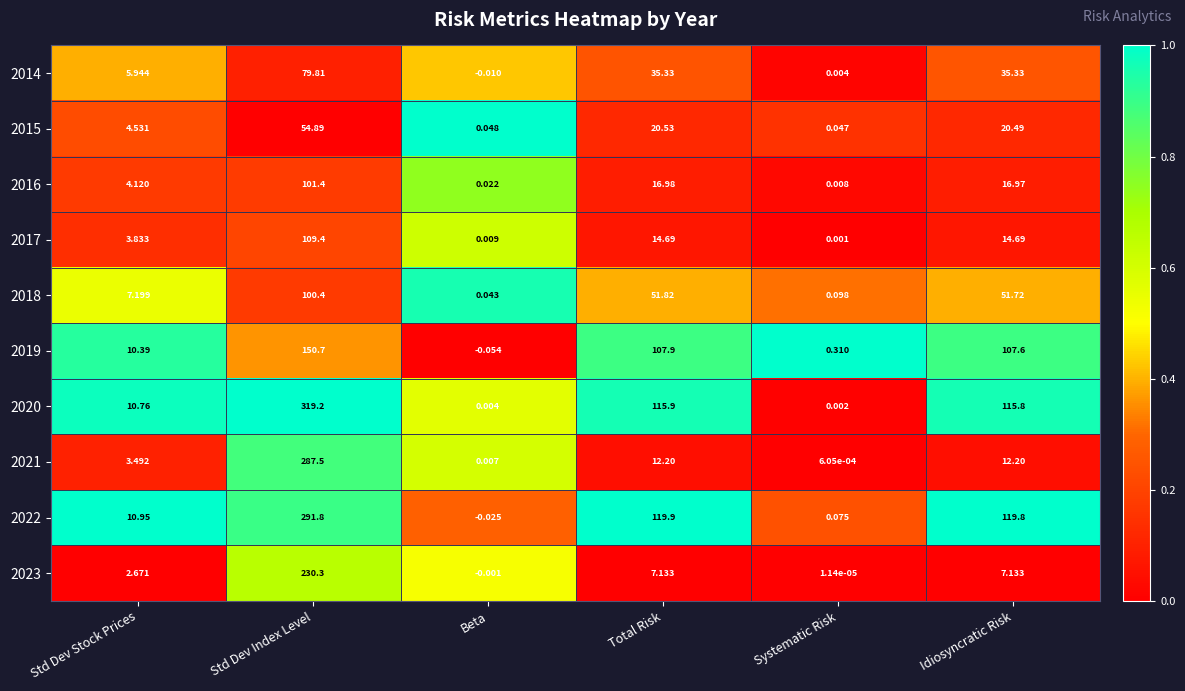

Where does the 2022 series first go above 119?

Std Dev Index Level